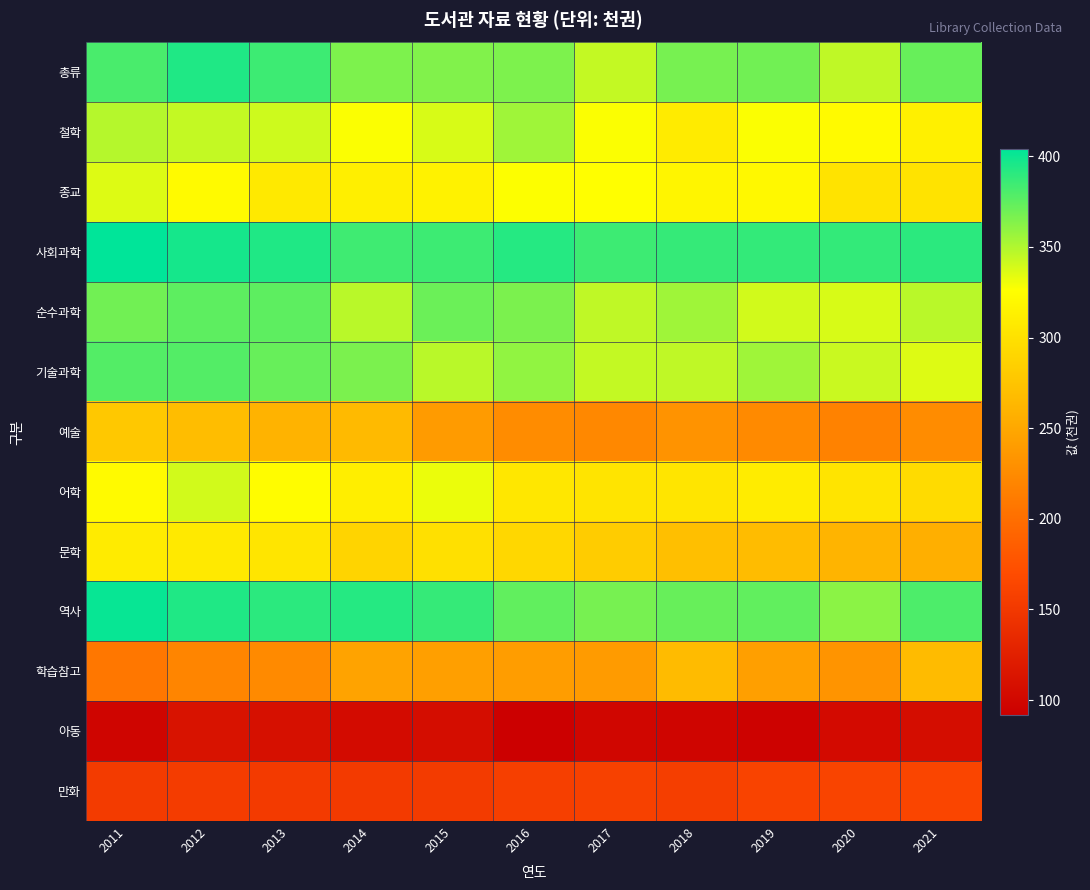

Rank the series at 2017 from lowest to highest value.

아동, 만화, 예술, 학습참고, 문학, 어학, 종교, 철학, 총류, 기술과학, 순수과학, 역사, 사회과학